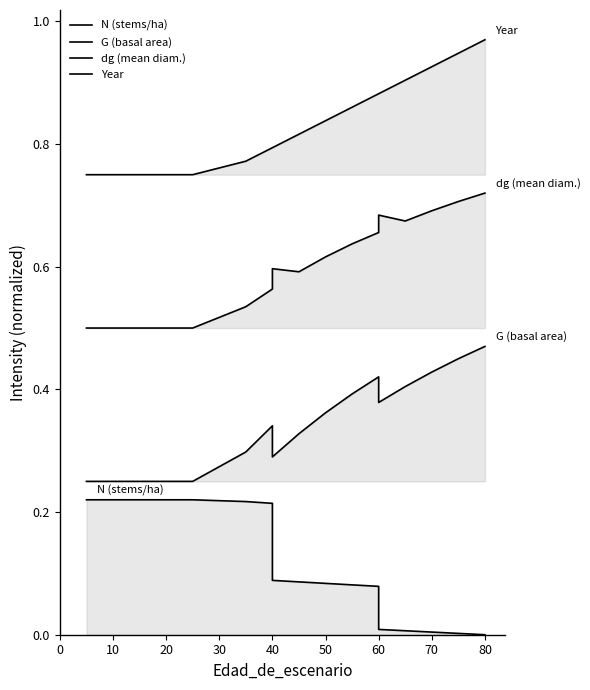

What is the highest value of the G (basal area) series?

0.5